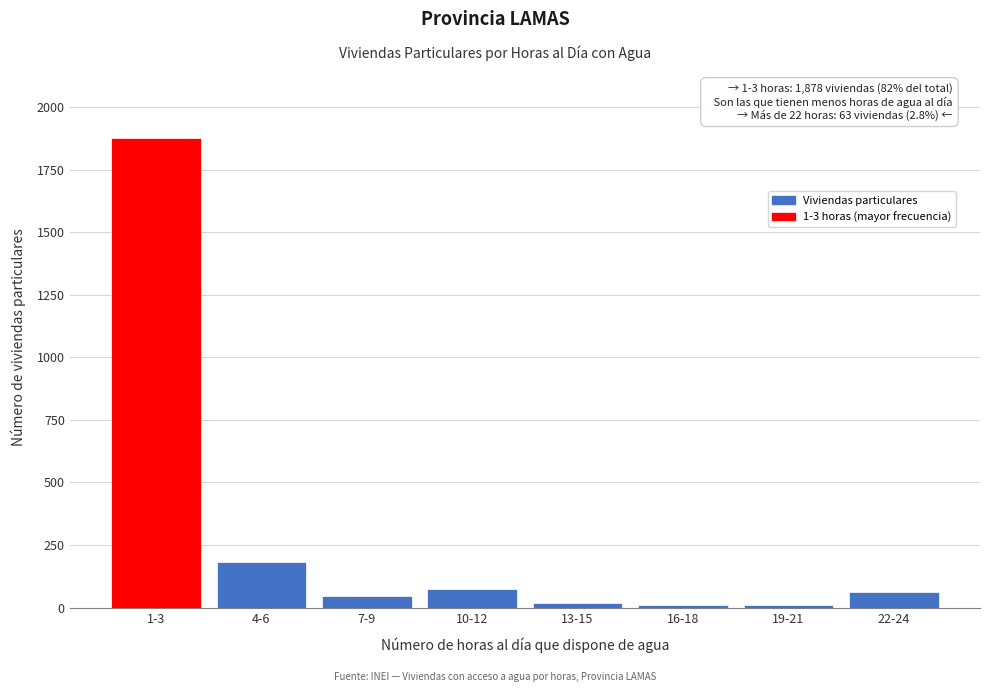

What is the ratio of the value at 4-6 to the value at 10-12?

2.5